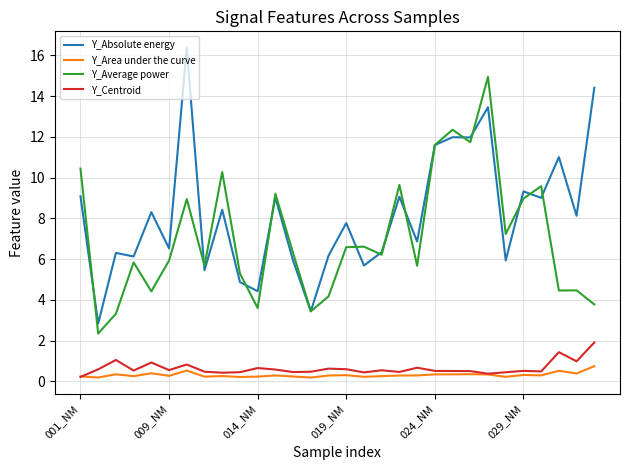

Which series has the largest total across all categories?

Y_Absolute energy